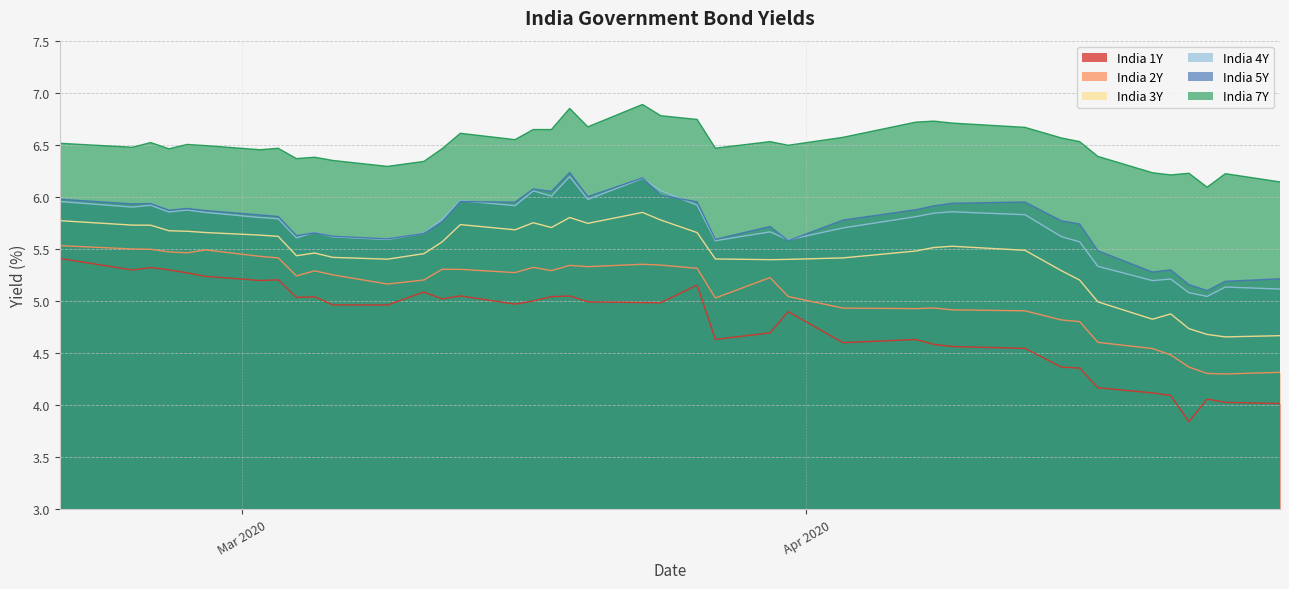

What is the difference between the maximum and minimum values in the India 7Y series?

0.8